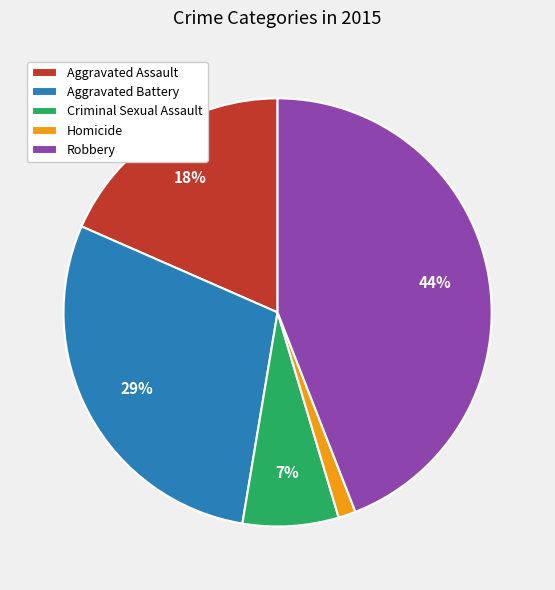

What percentage is the Aggravated Assault slice, to the nearest percent?

18%